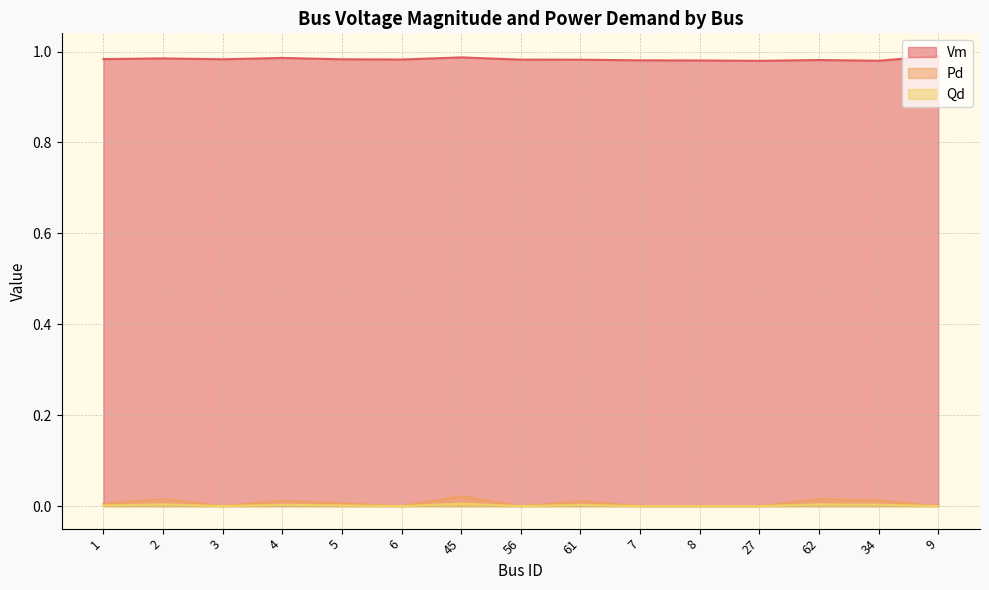

What position from the left is 5?

5